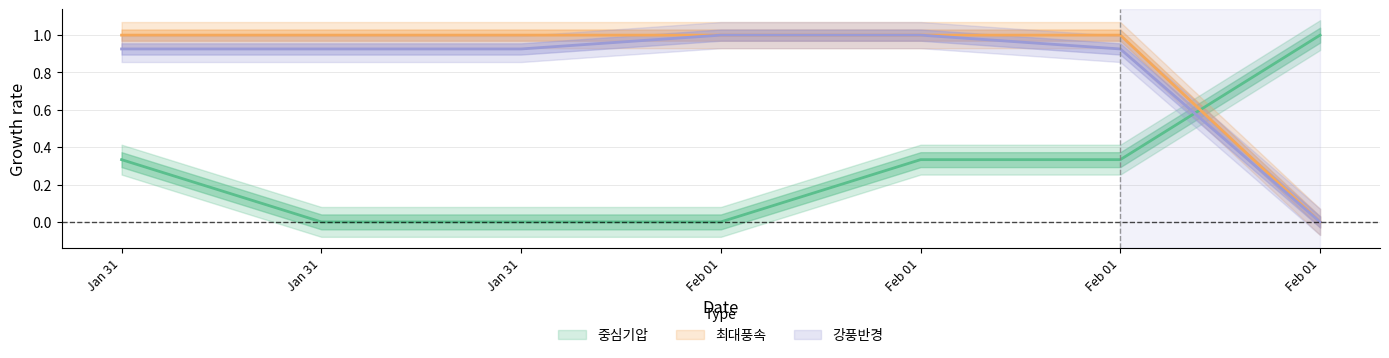

True or false: 중심기압 has a value of -0.5 at Feb 01.

False